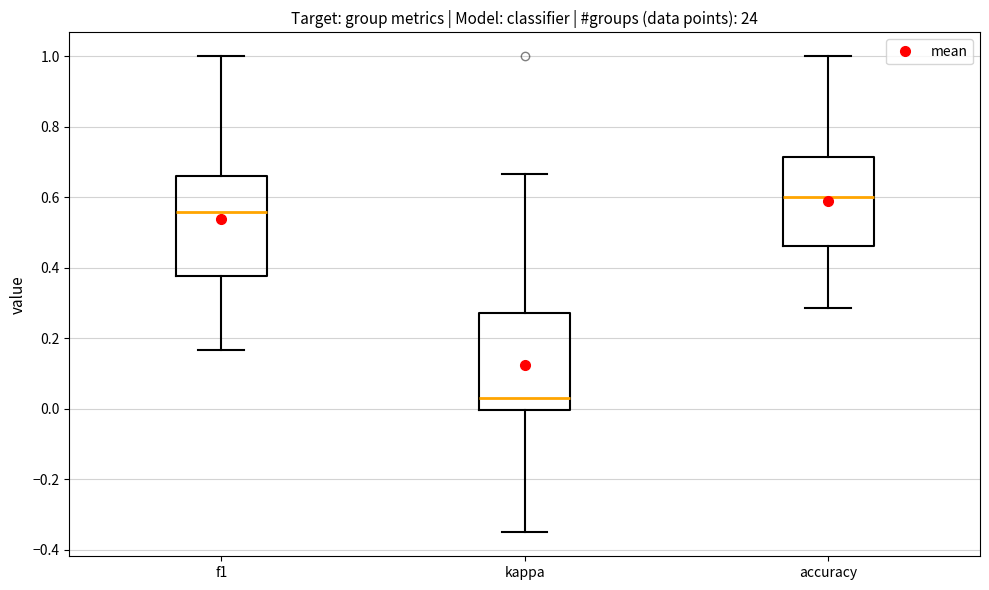

Reading left to right, transcribe this box plot: for each box, give where its median line is, the range the box spans, and where its two whiskers end, as read against the y-axis. The values are not printed on the chart, so give them approximately, as read against the axis.

f1: median 0.56, box 0.38 to 0.66, whiskers 0.16 to 1.00
kappa: median 0.04, box 0.00 to 0.28, whiskers -0.36 to 0.66
accuracy: median 0.60, box 0.46 to 0.72, whiskers 0.28 to 1.00